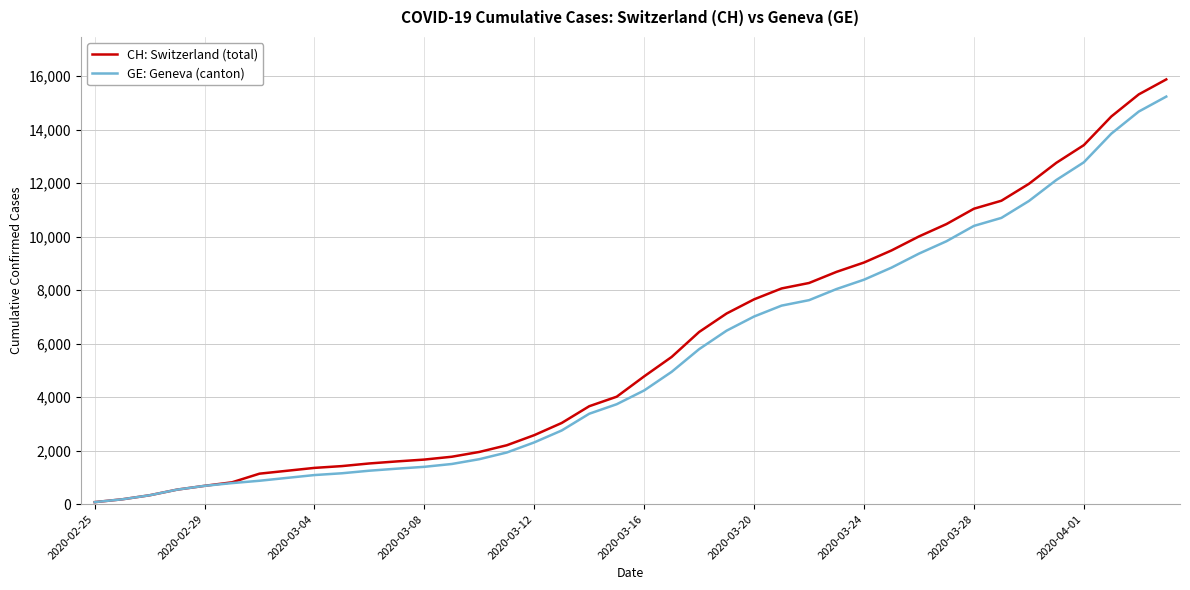

What is the maximum value for CH: Switzerland (total)?

15875